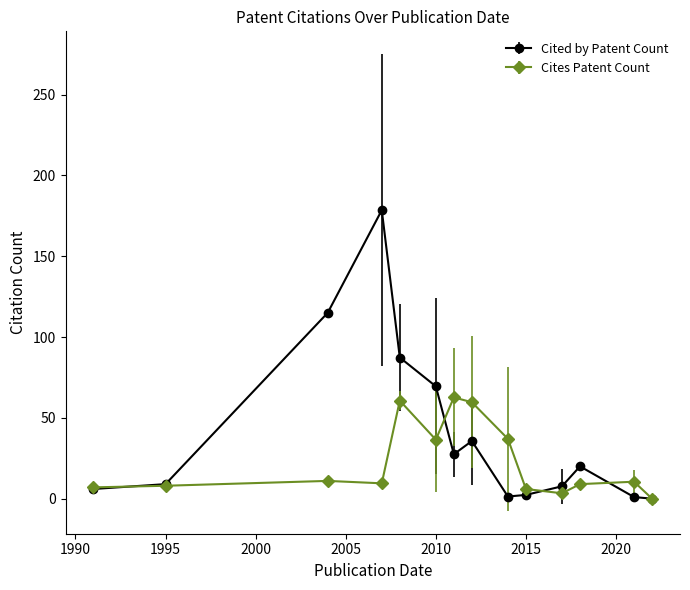

Rank the series by their maximum value, from lowest to highest.

Cites Patent Count, Cited by Patent Count